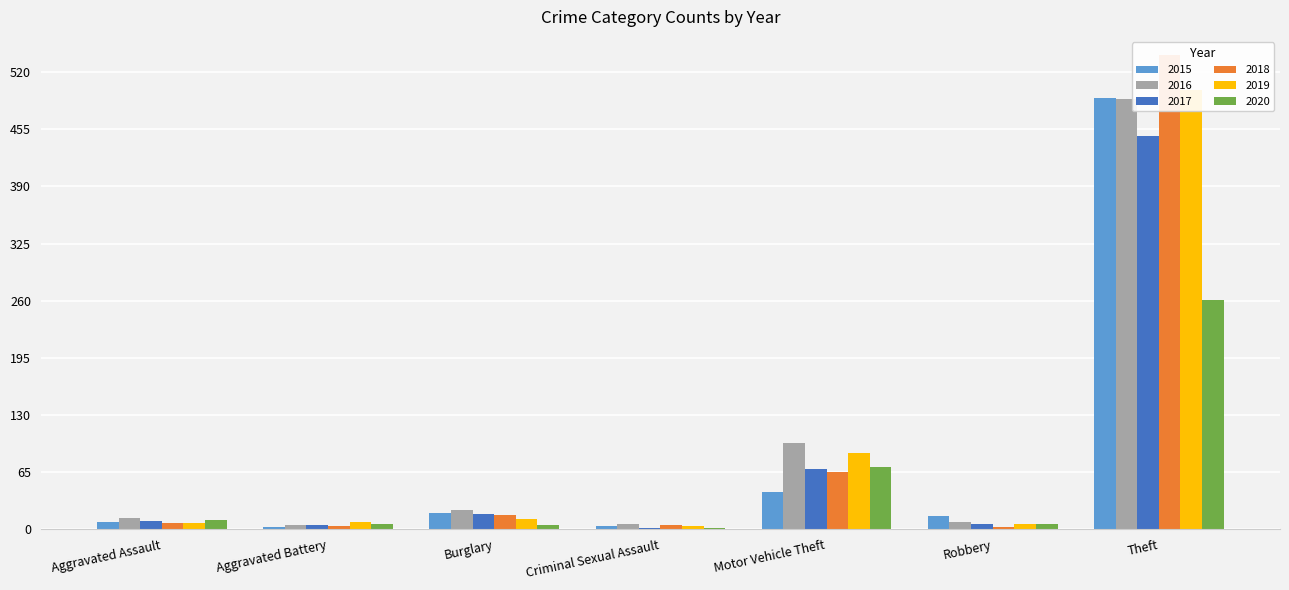

Where is 2018 nearest to the value 271?

Motor Vehicle Theft